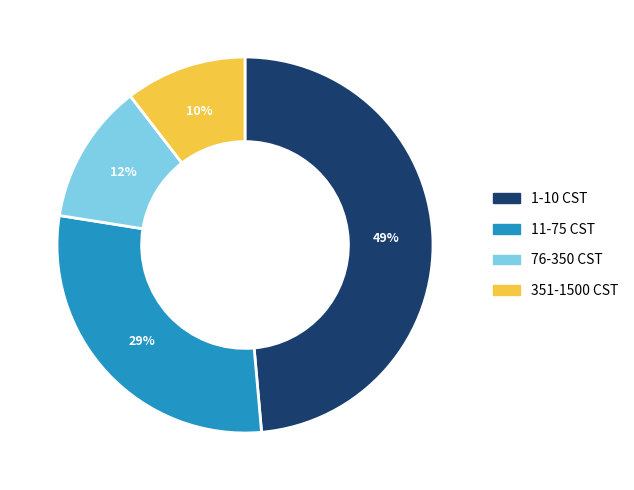

Is there a majority slice in this chart?

No